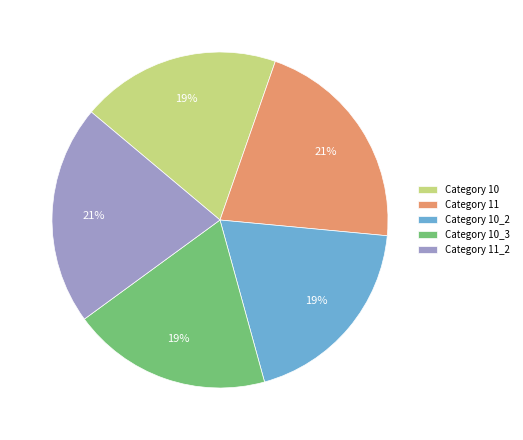

Does Category 10_2 account for over 50% of the chart?

No